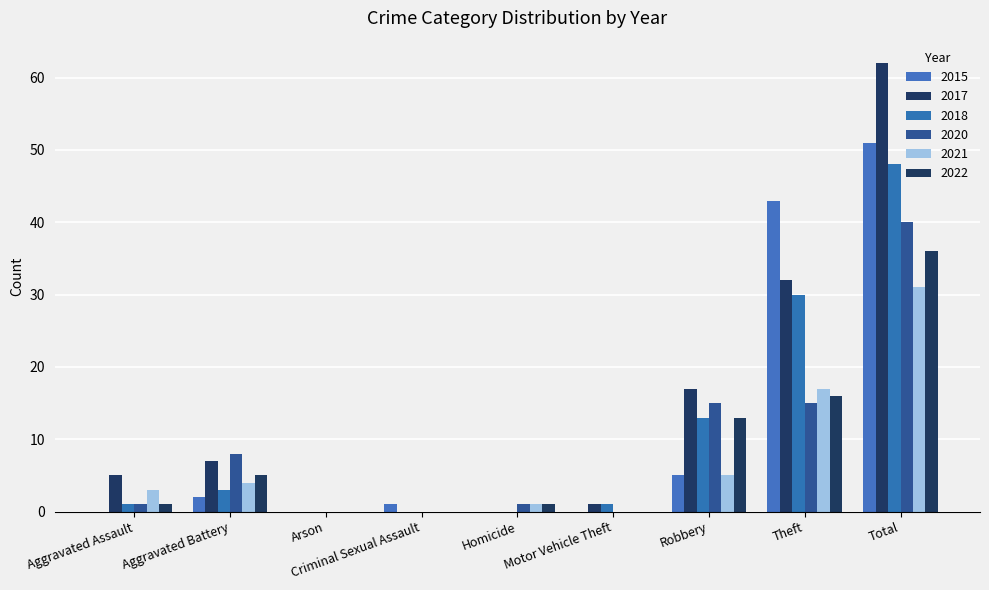

What are all the series names shown in the legend?

2015, 2017, 2018, 2020, 2021, 2022